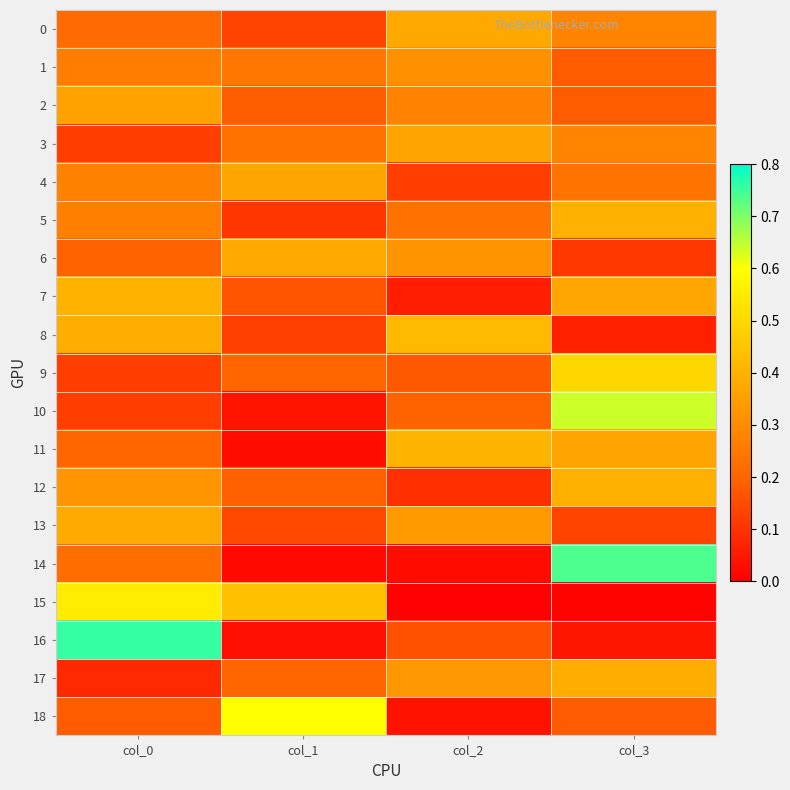

How many distinct data groups are displayed?

19